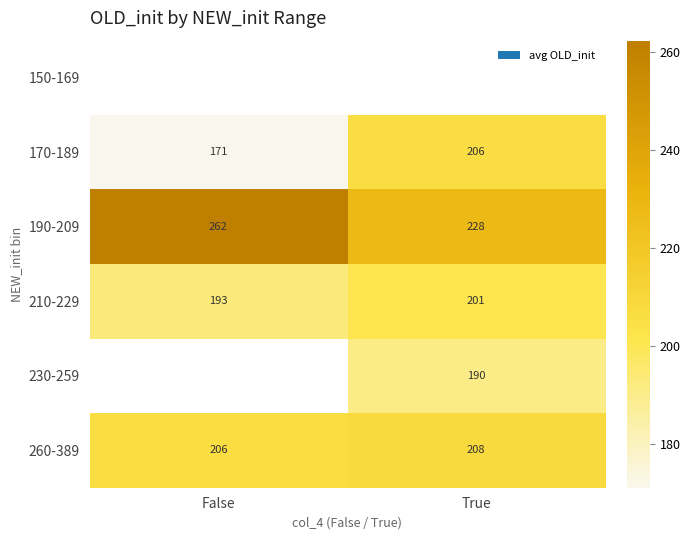

Is it true that 210-229 equals 89 at False?

False